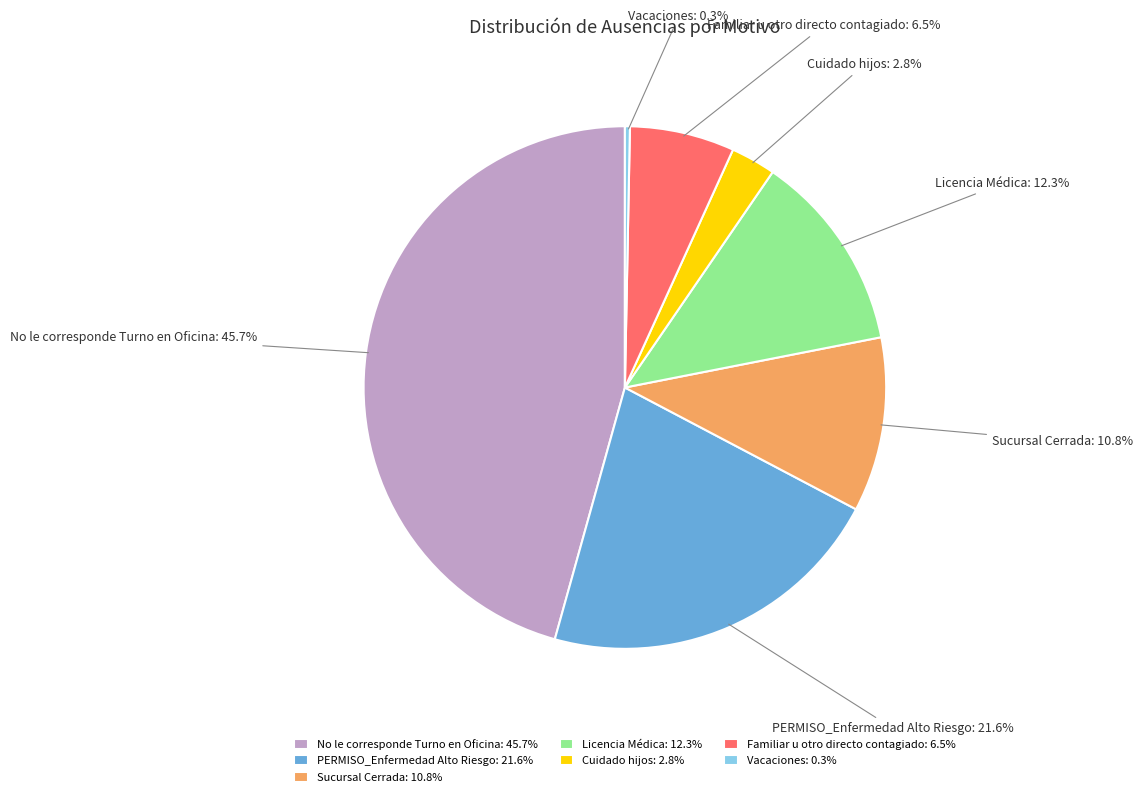

Combined, what portion of the pie is No le corresponde Turno en Oficina and Sucursal Cerrada?

56.5%